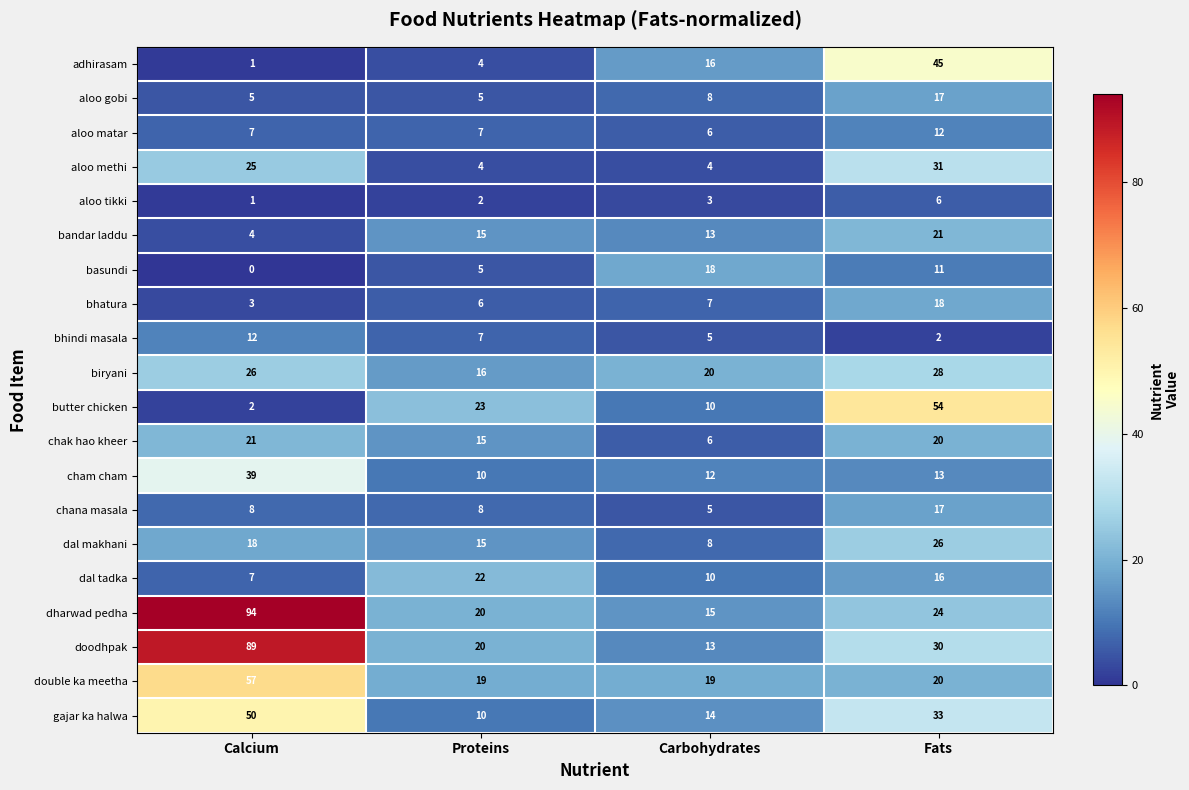

Where is dal makhani nearest to the value 17?

Calcium